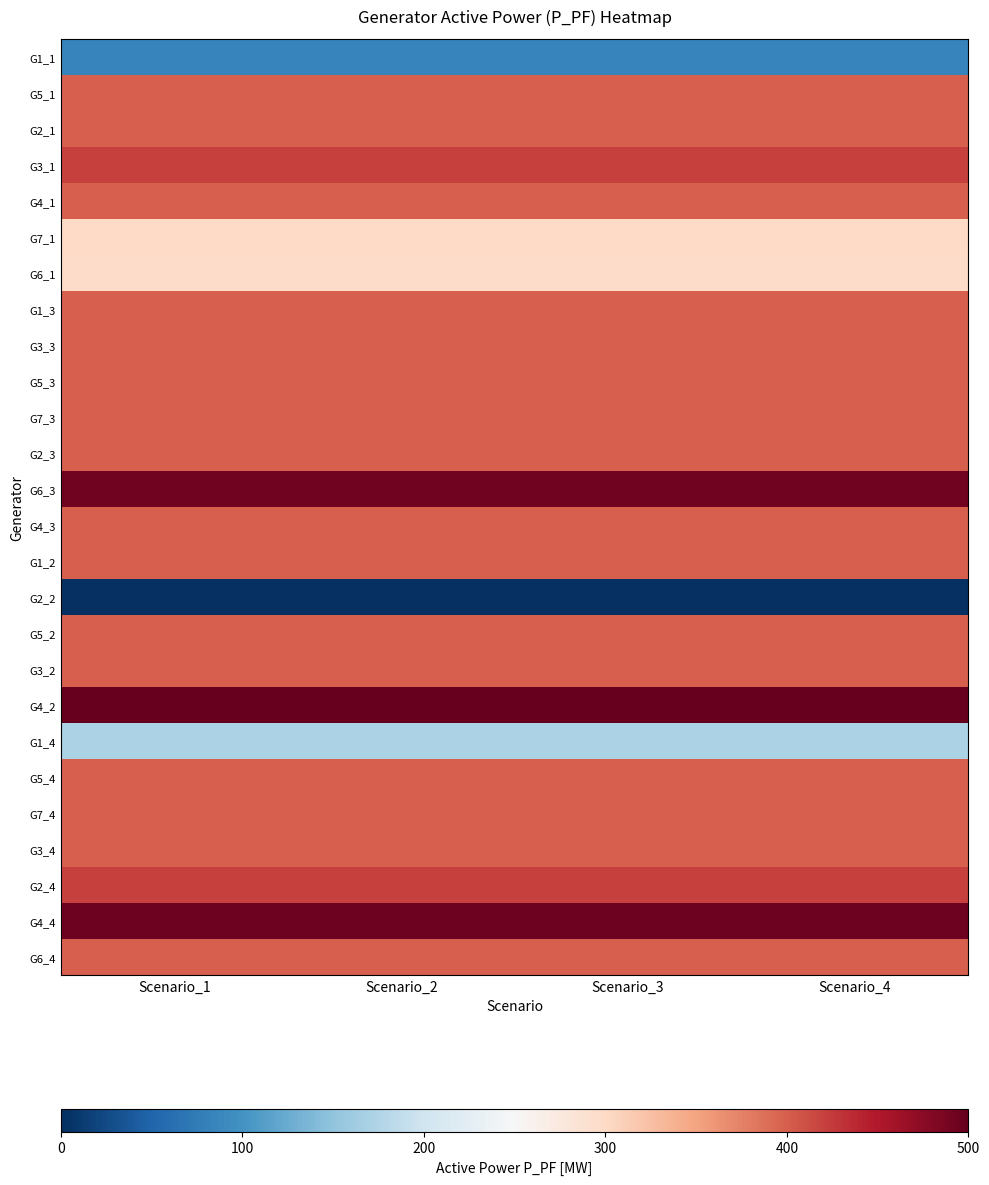

Reading left to right, extract all data points from this chart.

G1_1: Scenario_1=83.2	Scenario_2=83.2	Scenario_3=83.2	Scenario_4=83.2
G5_1: Scenario_1=400.1	Scenario_2=400.1	Scenario_3=400.1	Scenario_4=400.1
G2_1: Scenario_1=400.0	Scenario_2=400.0	Scenario_3=400.0	Scenario_4=400.0
G3_1: Scenario_1=420.0	Scenario_2=420.0	Scenario_3=420.0	Scenario_4=420.0
G4_1: Scenario_1=399.9	Scenario_2=399.9	Scenario_3=399.9	Scenario_4=399.9
G7_1: Scenario_1=300.1	Scenario_2=300.1	Scenario_3=300.1	Scenario_4=300.1
G6_1: Scenario_1=298.4	Scenario_2=298.4	Scenario_3=298.4	Scenario_4=298.4
G1_3: Scenario_1=400.0	Scenario_2=400.0	Scenario_3=400.0	Scenario_4=400.0
G3_3: Scenario_1=400.0	Scenario_2=400.0	Scenario_3=400.0	Scenario_4=400.0
G5_3: Scenario_1=400.1	Scenario_2=400.1	Scenario_3=400.1	Scenario_4=400.1
G7_3: Scenario_1=400.1	Scenario_2=400.1	Scenario_3=400.1	Scenario_4=400.1
G2_3: Scenario_1=400.0	Scenario_2=400.0	Scenario_3=400.0	Scenario_4=400.0
G6_3: Scenario_1=494.0	Scenario_2=494.0	Scenario_3=494.0	Scenario_4=494.0
G4_3: Scenario_1=400.1	Scenario_2=400.1	Scenario_3=400.1	Scenario_4=400.1
G1_2: Scenario_1=400.0	Scenario_2=400.0	Scenario_3=400.0	Scenario_4=400.0
G2_2: Scenario_1=0.0	Scenario_2=0.0	Scenario_3=0.0	Scenario_4=0.0
G5_2: Scenario_1=400.1	Scenario_2=400.1	Scenario_3=400.1	Scenario_4=400.1
G3_2: Scenario_1=400.0	Scenario_2=400.0	Scenario_3=400.0	Scenario_4=400.0
G4_2: Scenario_1=500.0	Scenario_2=500.0	Scenario_3=500.0	Scenario_4=500.0
G1_4: Scenario_1=170.4	Scenario_2=170.4	Scenario_3=170.4	Scenario_4=170.4
G5_4: Scenario_1=400.1	Scenario_2=400.1	Scenario_3=400.1	Scenario_4=400.1
G7_4: Scenario_1=400.0	Scenario_2=400.0	Scenario_3=400.0	Scenario_4=400.0
G3_4: Scenario_1=400.0	Scenario_2=400.0	Scenario_3=400.0	Scenario_4=400.0
G2_4: Scenario_1=420.0	Scenario_2=420.0	Scenario_3=420.0	Scenario_4=420.0
G4_4: Scenario_1=494.7	Scenario_2=494.7	Scenario_3=494.7	Scenario_4=494.7
G6_4: Scenario_1=400.0	Scenario_2=400.0	Scenario_3=400.0	Scenario_4=400.0